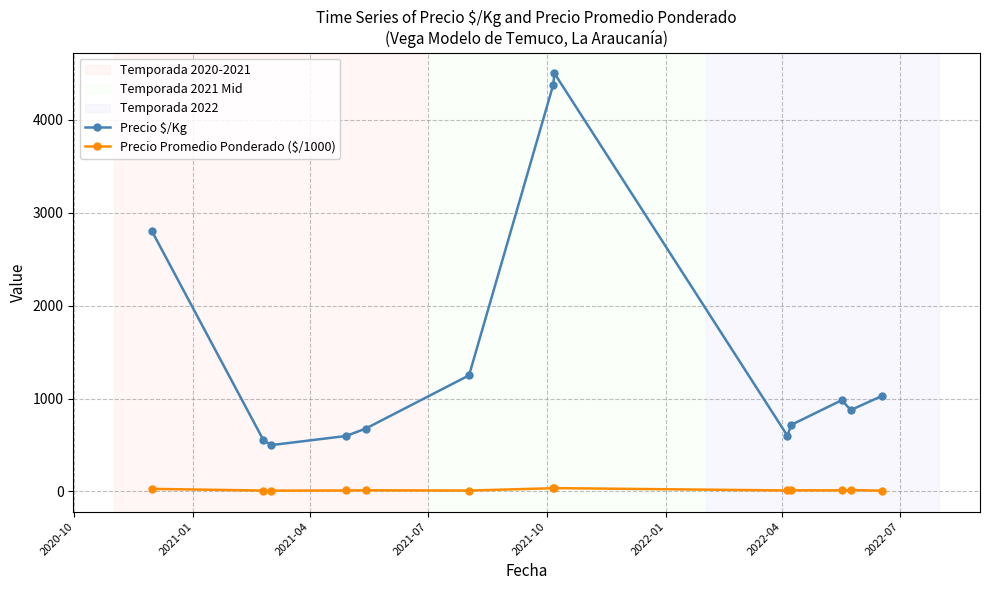

How many values in the Precio Promedio Ponderado ($/1000) series exceed 12?

7